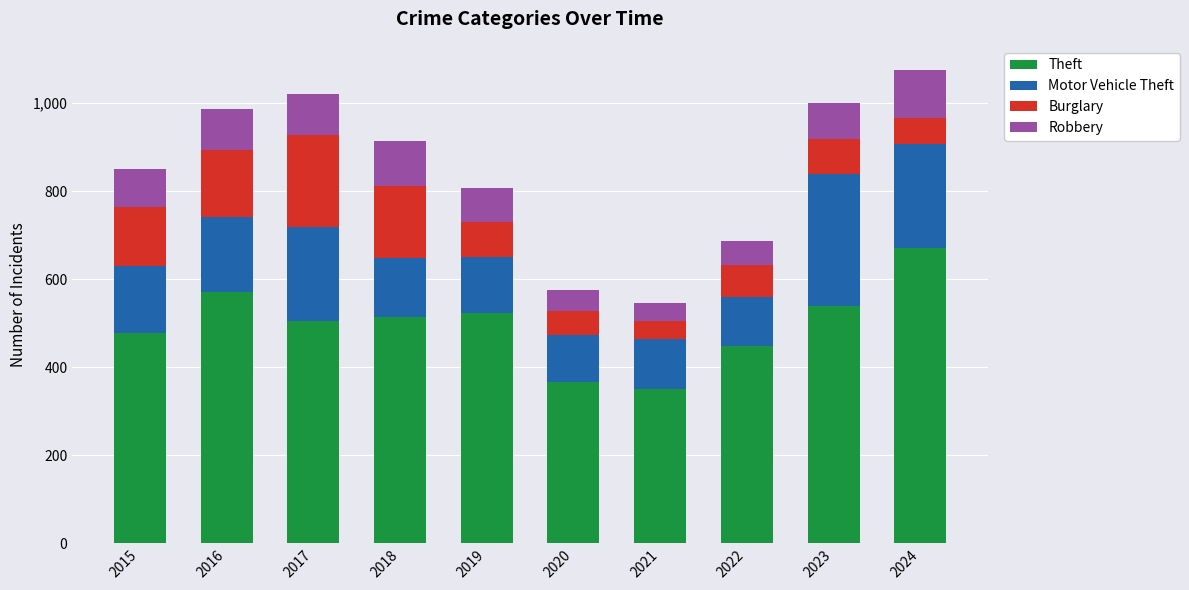

What is the difference between the Theft values at 2017 and 2021?

156